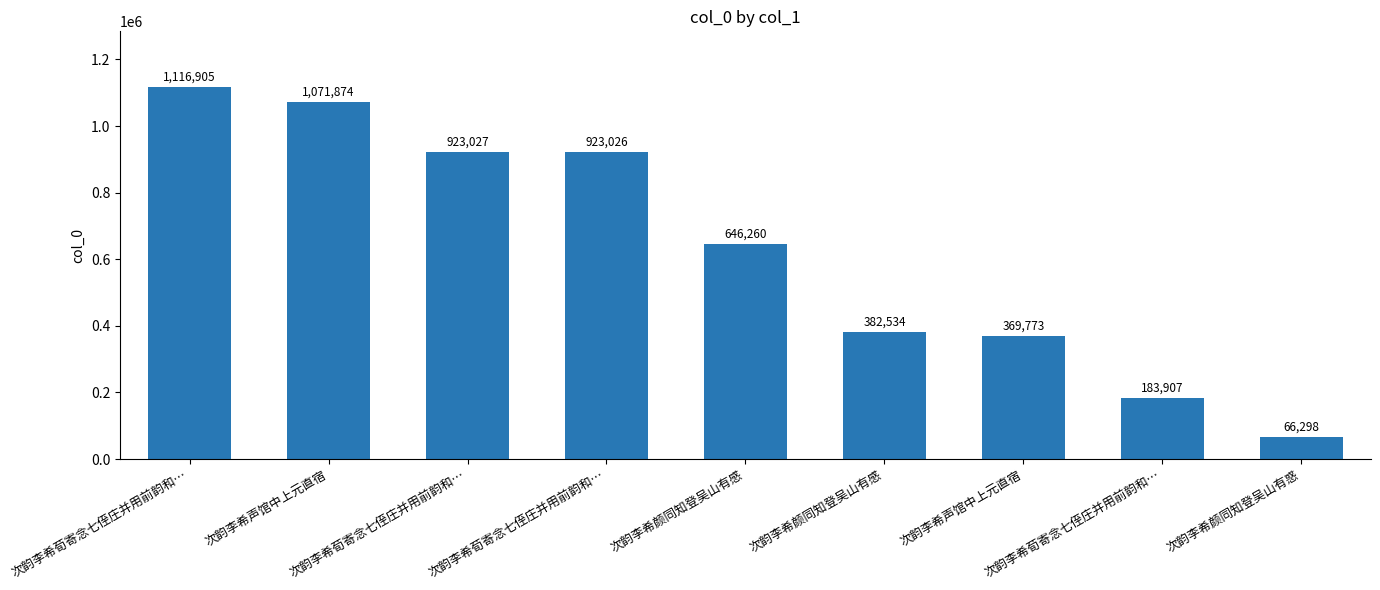

The value at 次韵李希荀寄念七侄庄并用前韵和… is 324789. True or false?

False